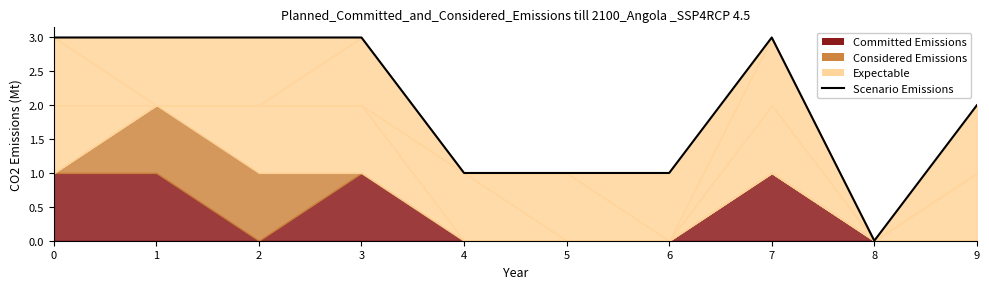

The value at 9 is 2. True or false?

True